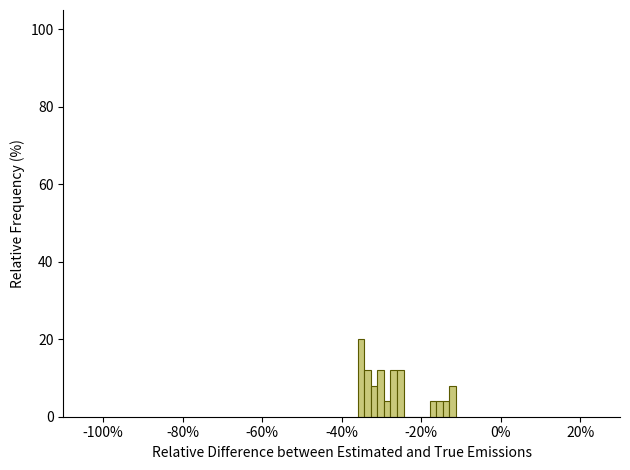

Around what value on the x-axis is the tallest bar? Give the approximate position of its centre, as read against the axis.

-36